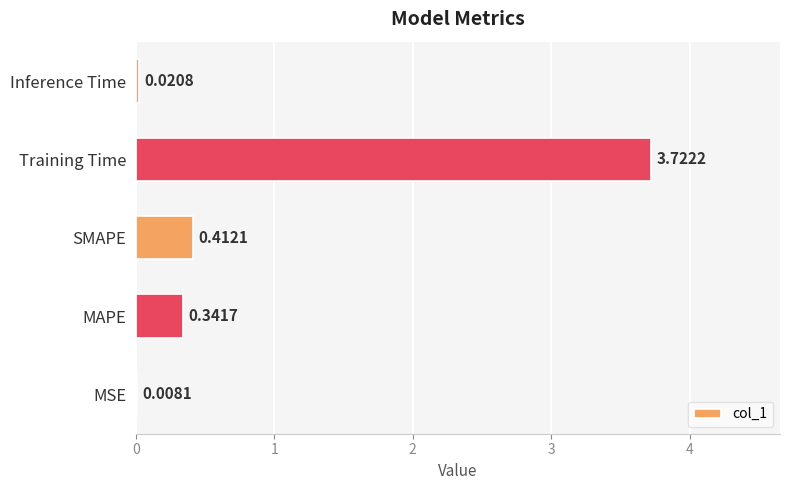

At which category does the chart reach its peak across all series?

Training Time